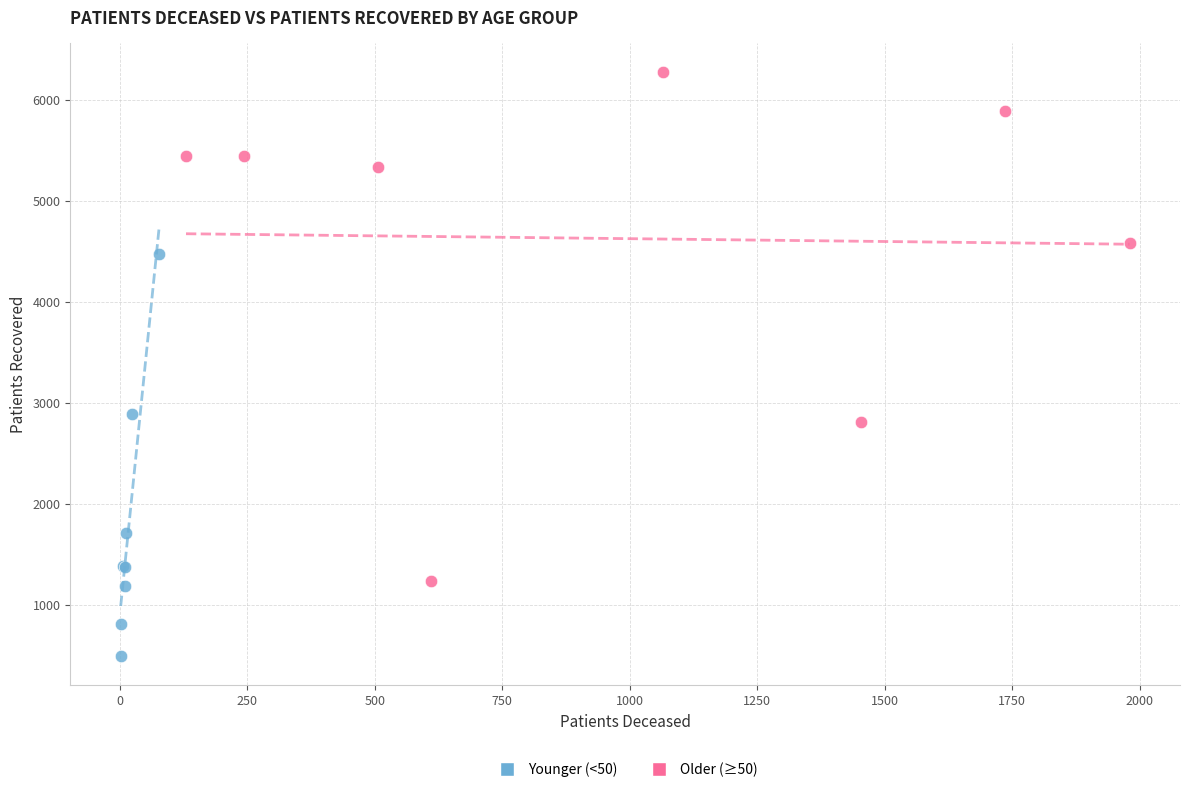

Which series reaches the minimum Y coordinate?

Younger (<50)